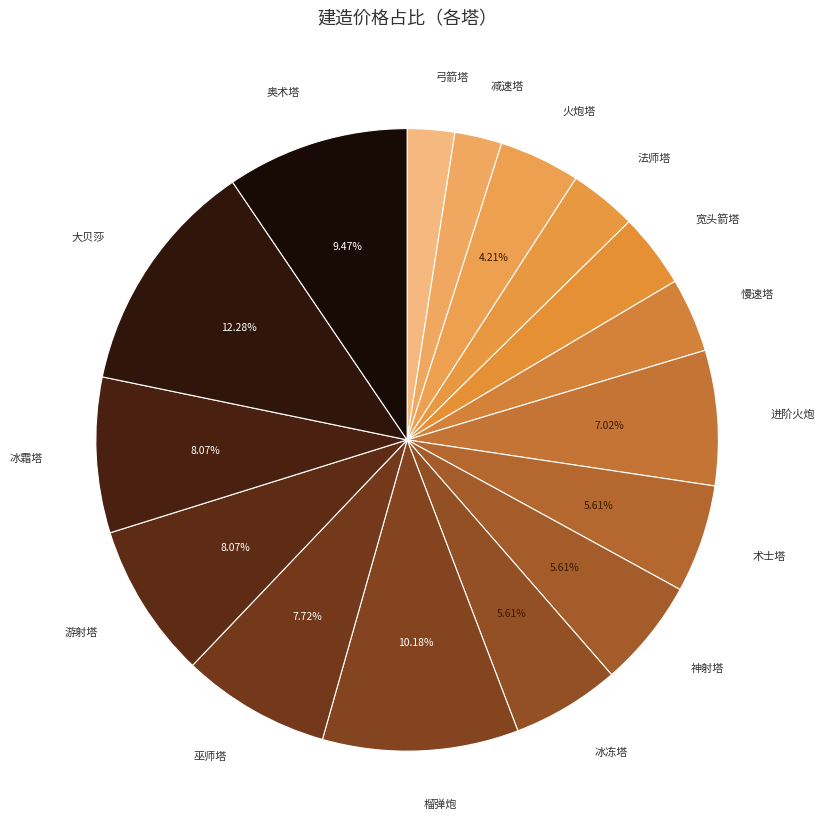

Does any single category account for the majority?

No